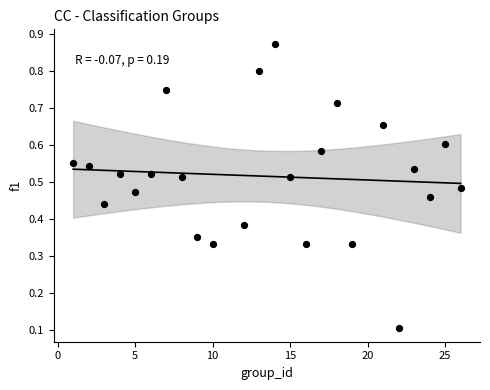

What is the range of X values (max minus min)?

25.0